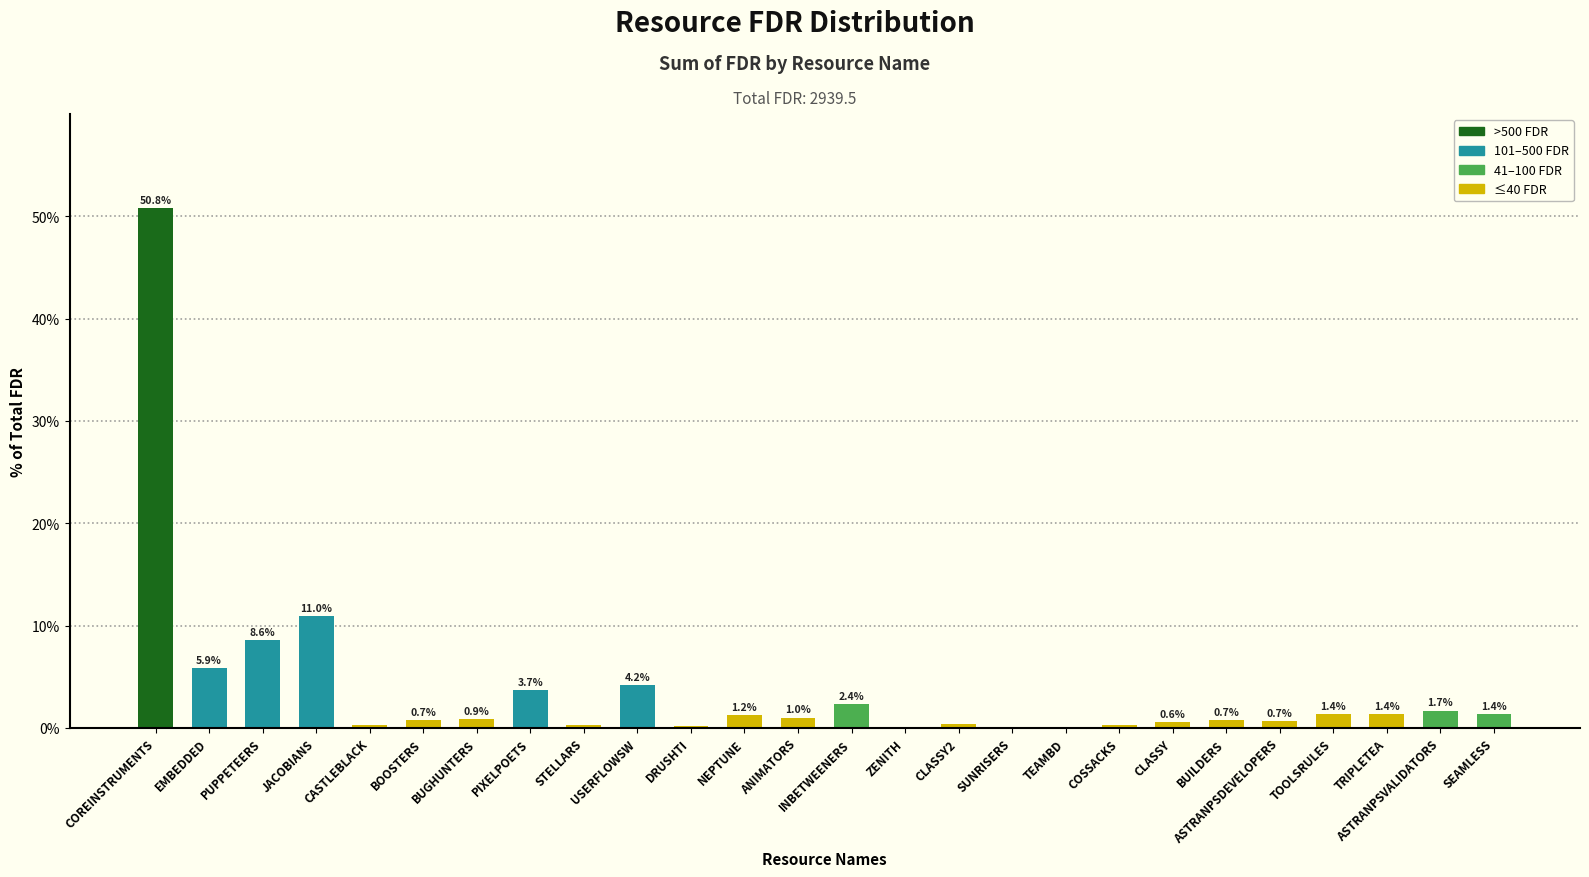

True or false: the data shows 50.8 at COREINSTRUMENTS.

True